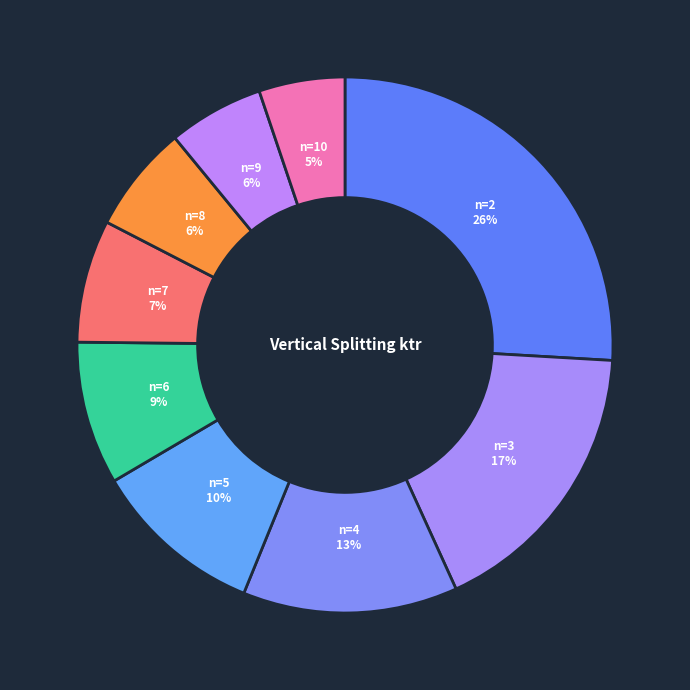

True or false: n=2 accounts for 26% of the total.

True